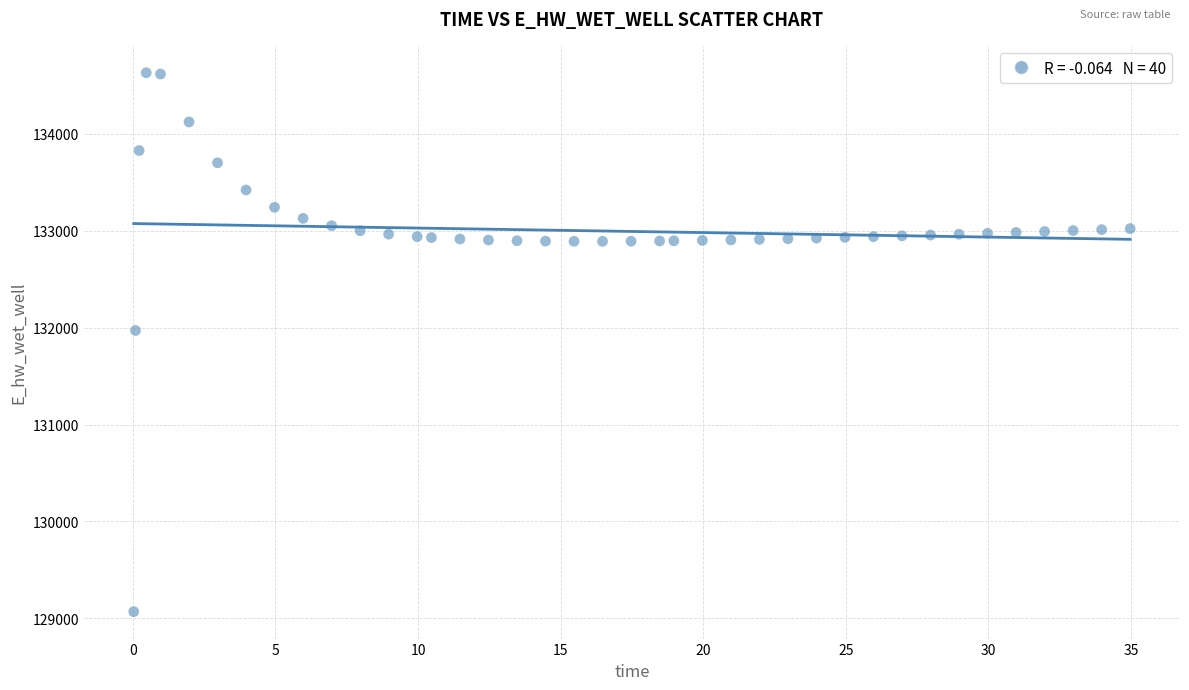

What Y value in the scatter plot is closest to 131849?

131970.0